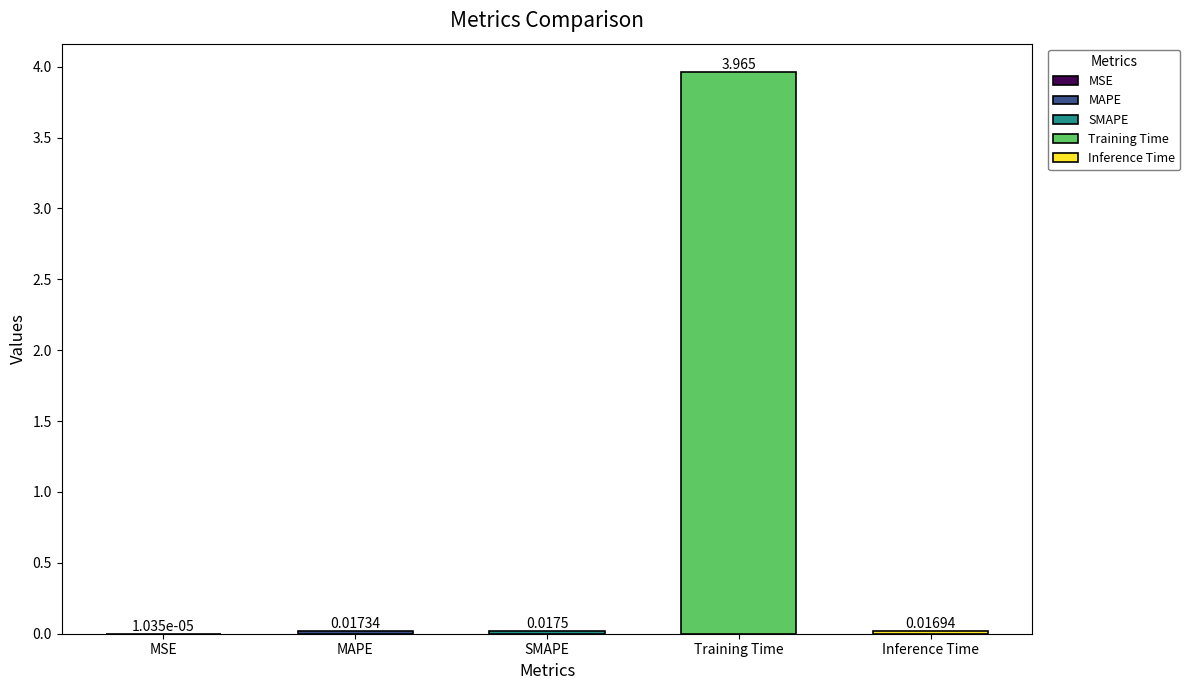

How many categories are shown in the chart?

5